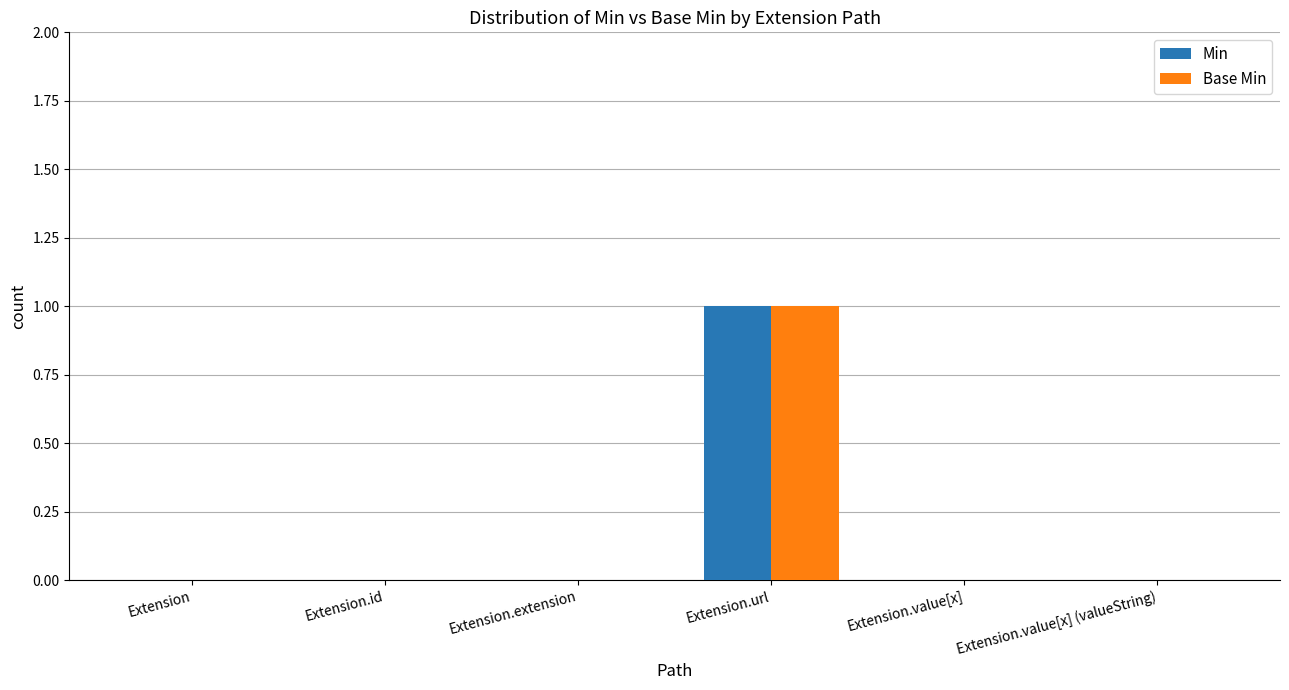

How many groups of bars are there?

6